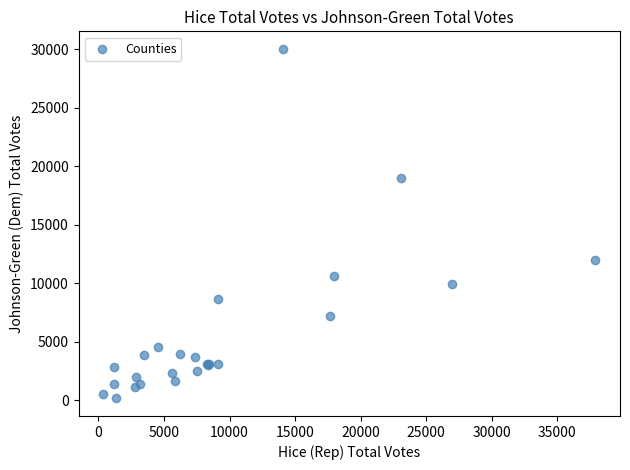

What Y value in the scatter plot is closest to 15080?

11941